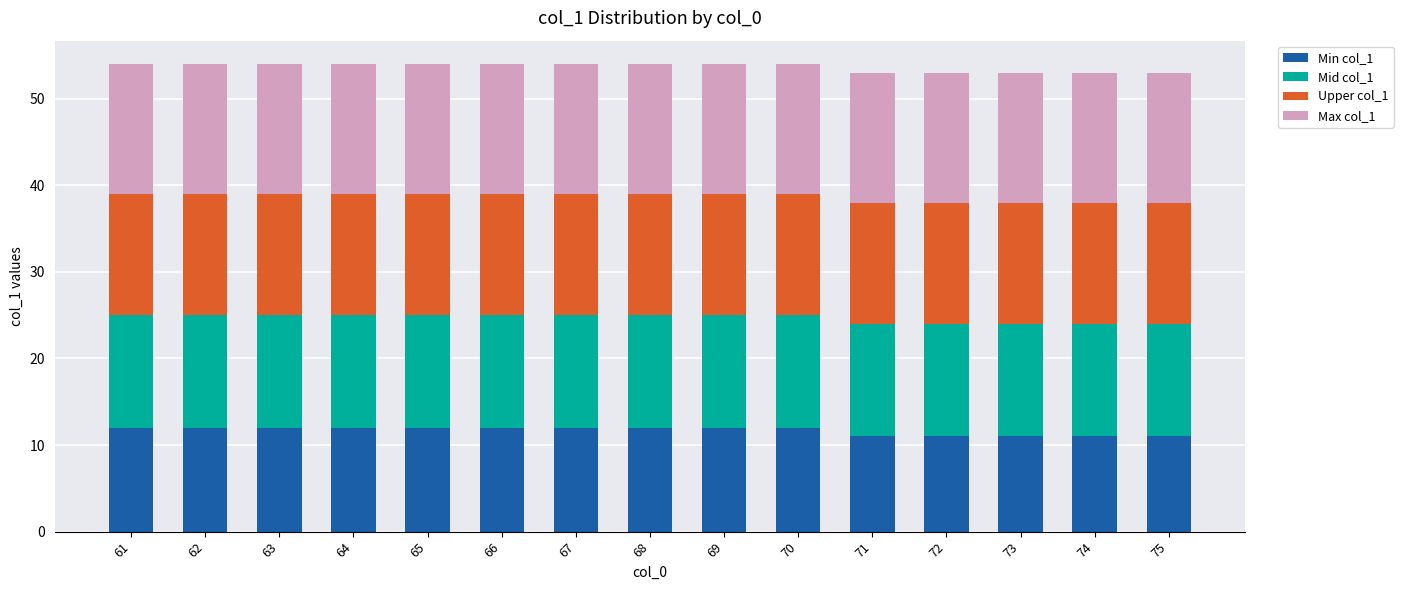

What is the minimum value for Min col_1?

11